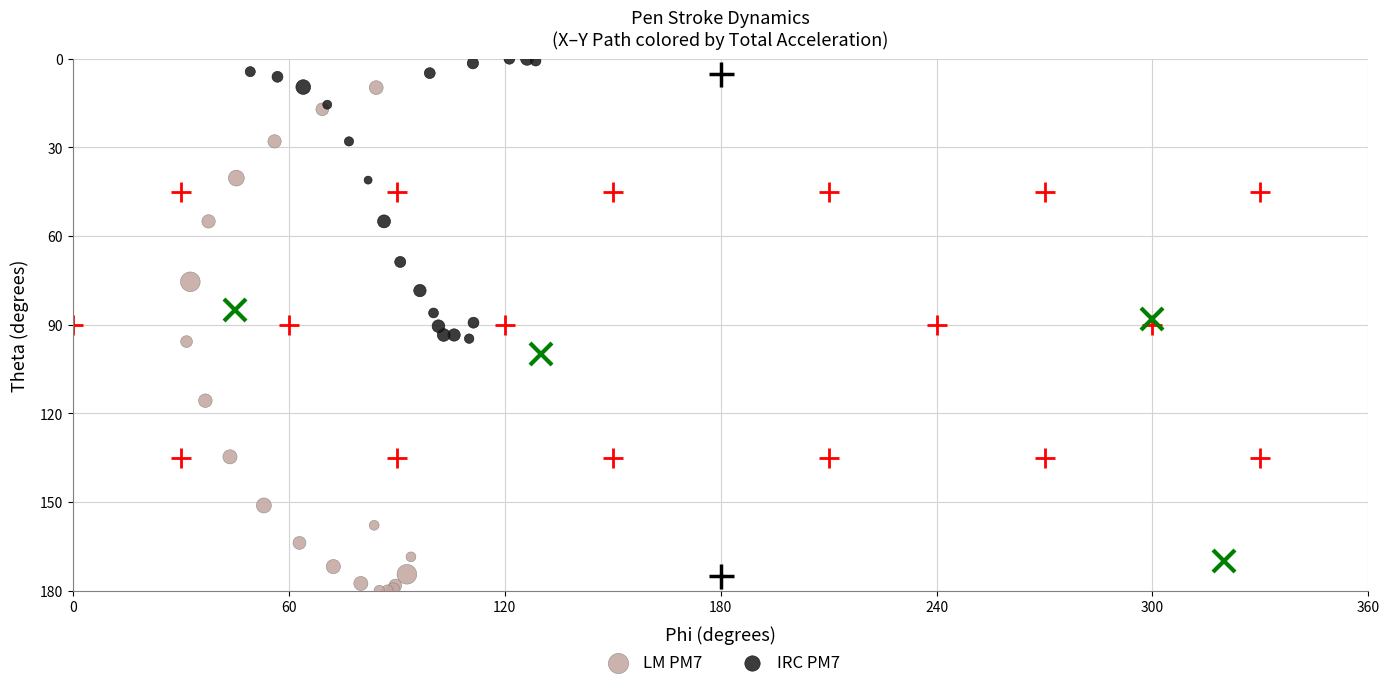

Which series contains the lowest Y value?

IRC PM7